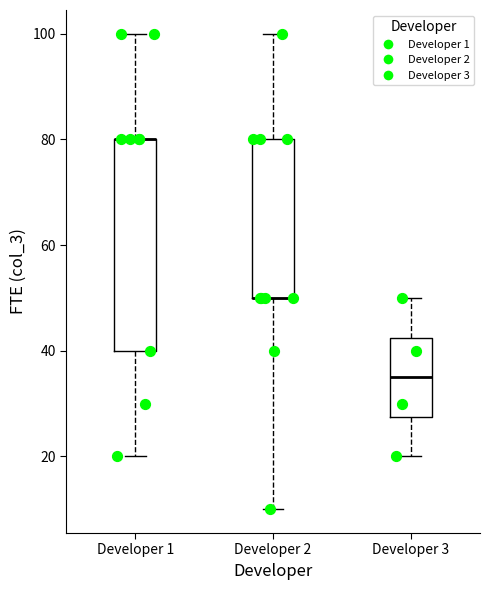

Where does the lower whisker of the box for Developer 2 end on the y-axis? The values are not printed on the chart, so give them approximately, as read against the axis.

10